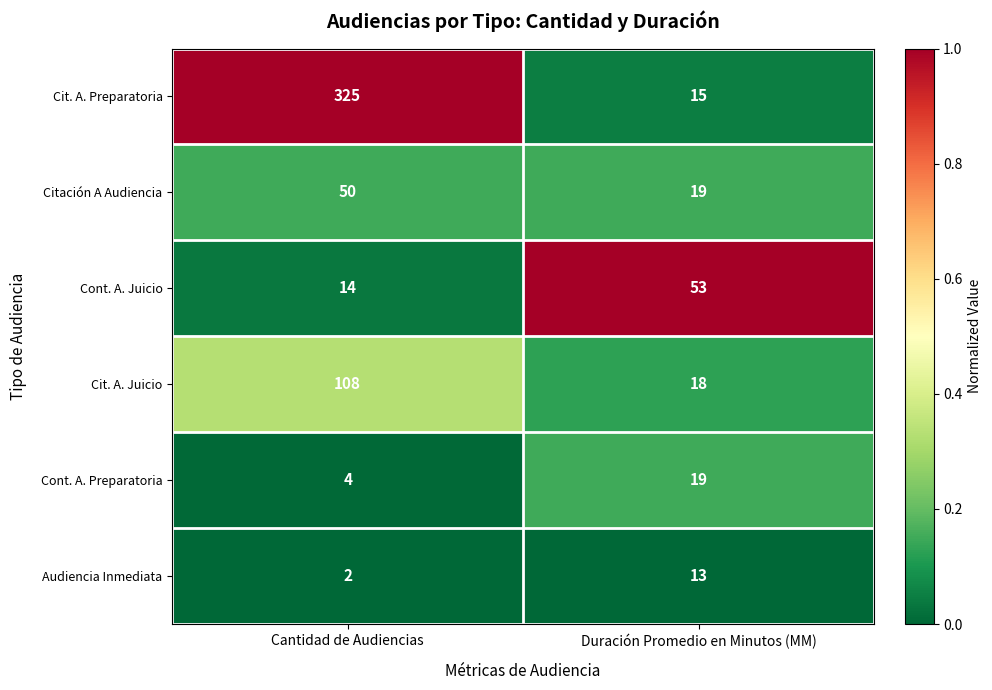

What is the sum of the Cont. A. Preparatoria values at Cantidad de Audiencias and Duración Promedio en Minutos (MM)?

23